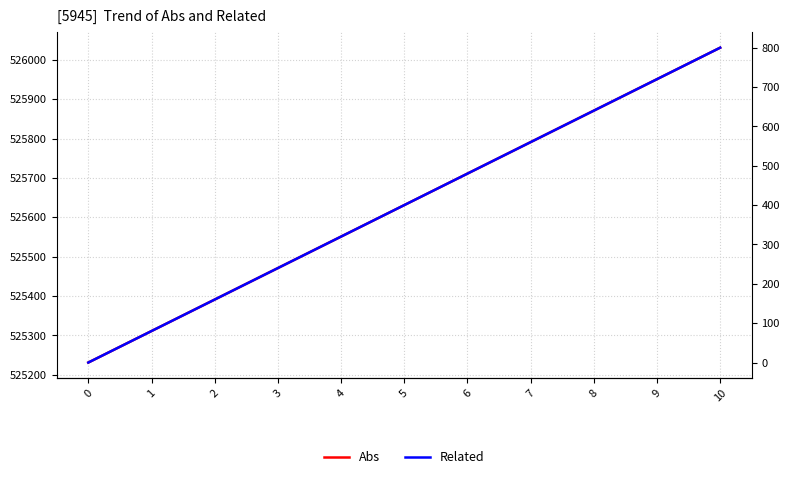

What is the difference between the second highest and minimum values in the Abs series?

720